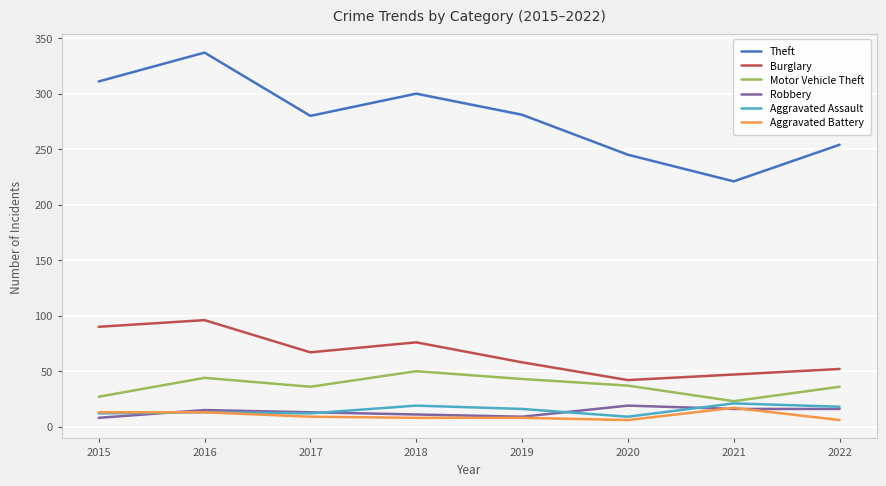

How many interior local valleys does the Theft series have?

2